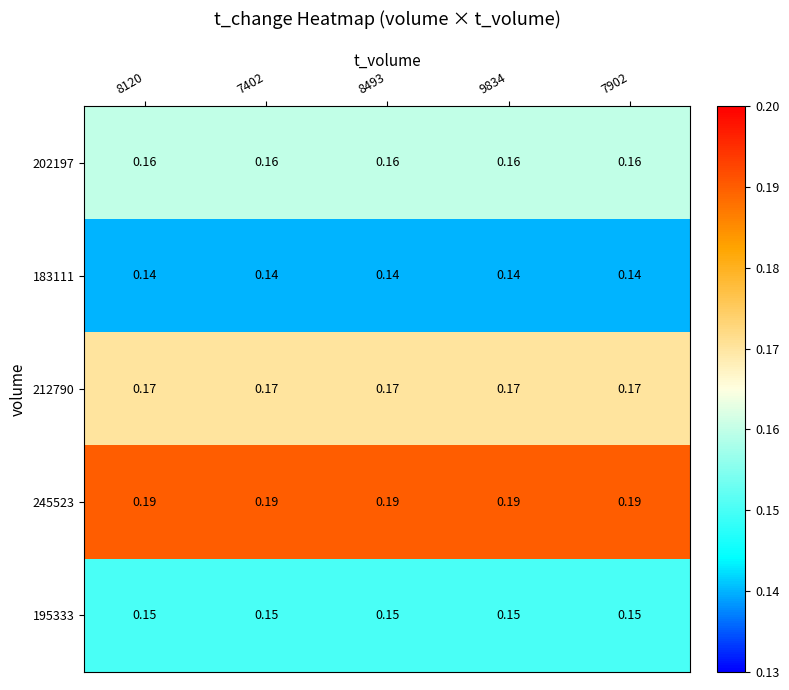

Which series has the largest total across all categories?

245523